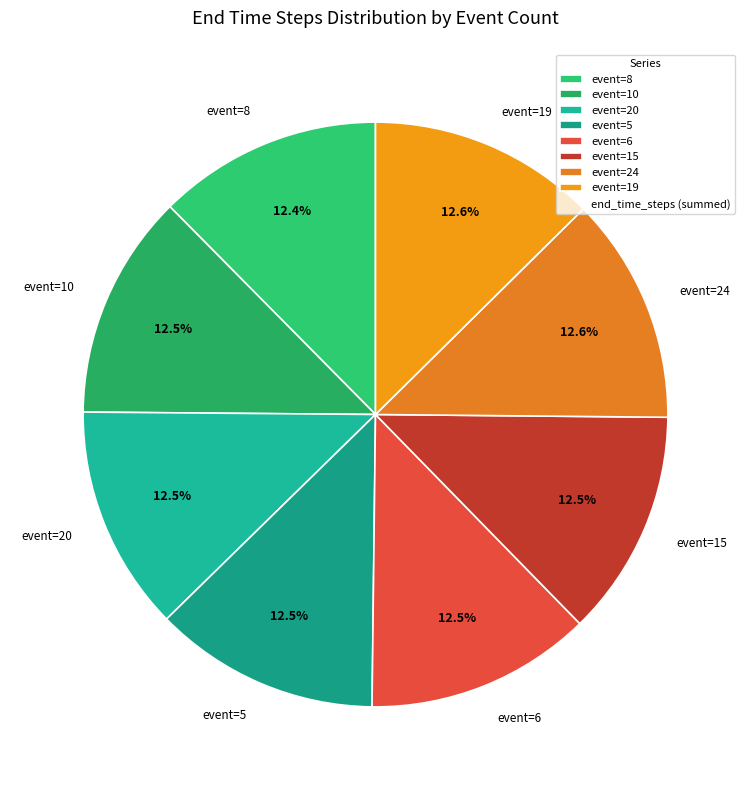

What percentage do event=19 and event=5 together represent?

25.1%